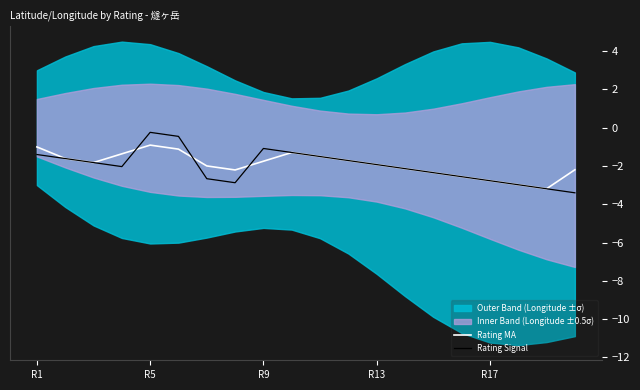

List the series in order of their overall mean, highest first.

Rating MA, Rating Signal